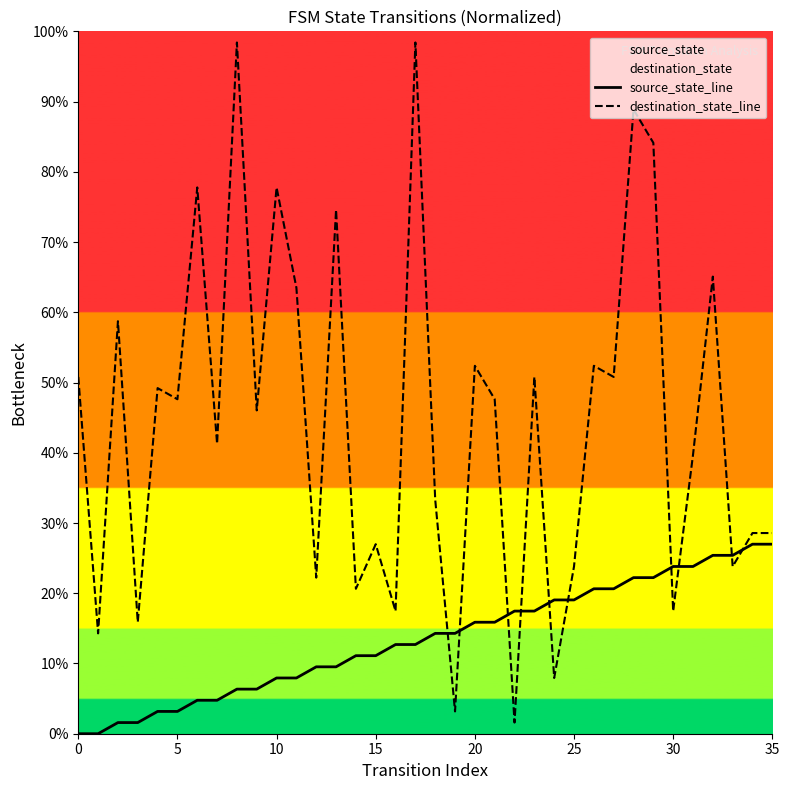

Reading left to right, what are all the values shown in this chart?

source_state_line: 0.0	0.0	1.6	1.6	3.2	3.2	4.8	4.8	6.3	6.3	7.9	7.9	9.5	9.5	11.1	11.1	12.7	12.7	14.3	14.3	15.9	15.9	17.5	17.5	19.0	19.0	20.6	20.6	22.2	22.2	23.8	23.8	25.4	25.4	27.0	27.0
destination_state_line: 50.8	14.3	58.7	15.9	49.2	47.6	77.8	41.3	98.4	46.0	77.8	63.5	22.2	74.6	20.6	27.0	17.5	98.4	33.3	3.2	52.4	47.6	1.6	50.8	7.9	23.8	52.4	50.8	88.9	84.1	17.5	39.7	65.1	23.8	28.6	28.6